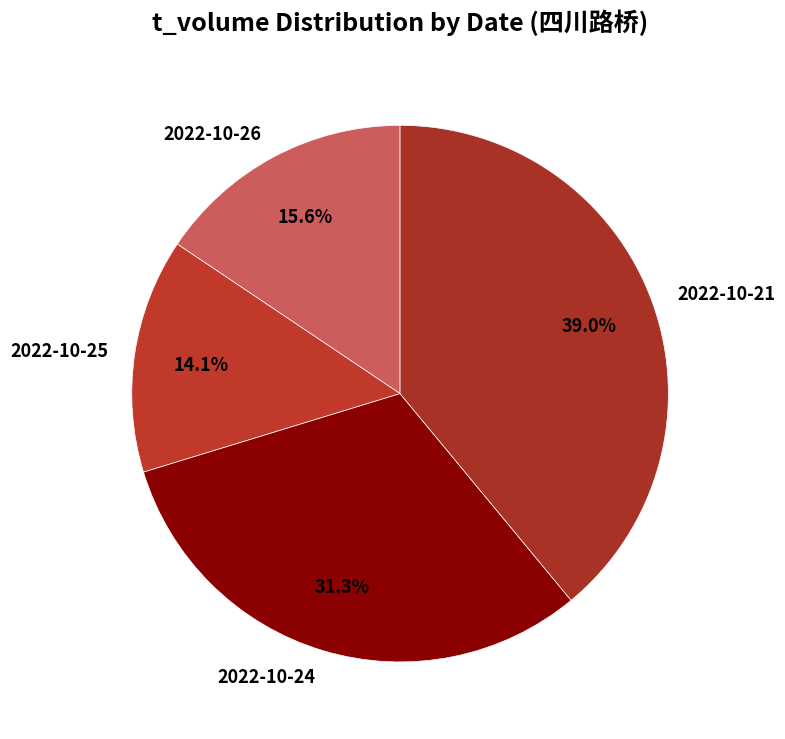

Is there a majority slice in this chart?

No